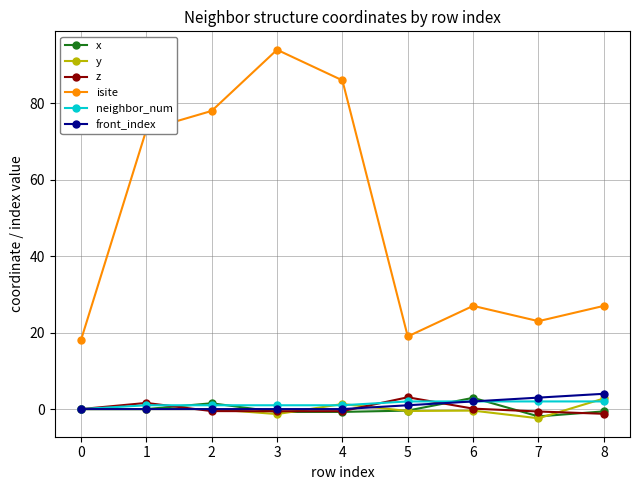

What is the total value across all series at 4?

87.0